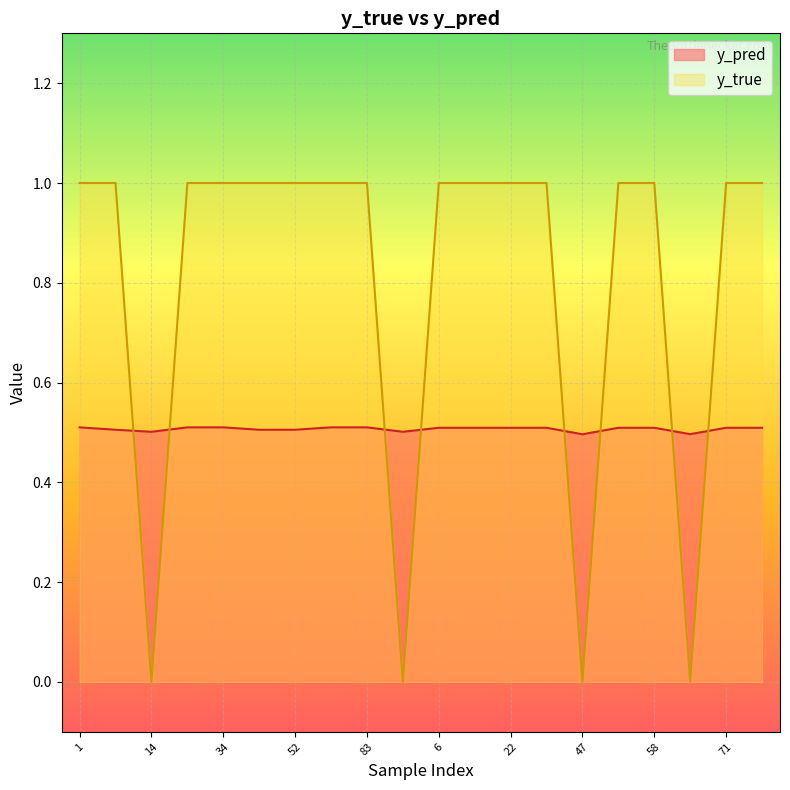

Count the number of categories in the chart.

20